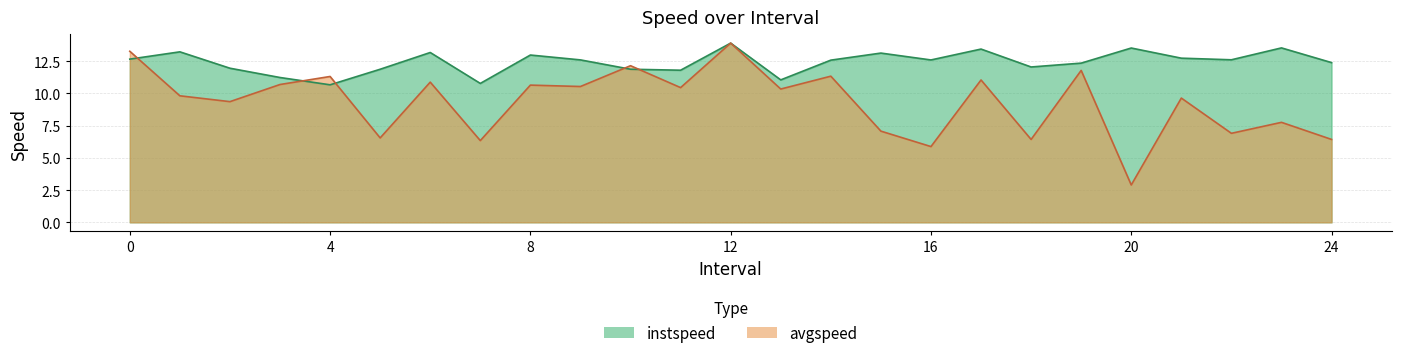

Does the chart display data point markers on the line(s)?

No